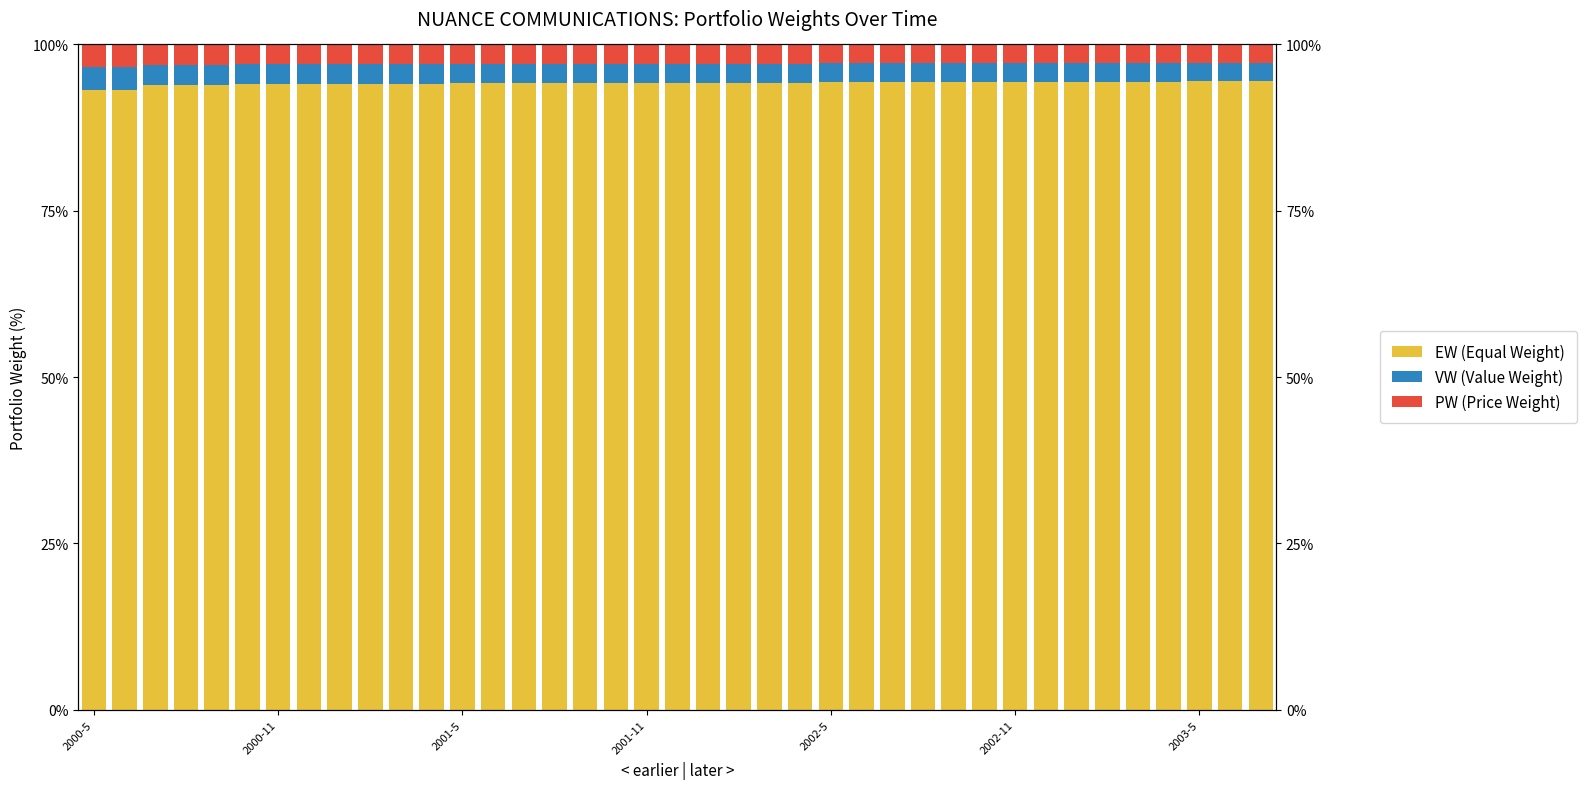

Reading right to left, transcribe all the data shown in this chart.

EW (Equal Weight): 94.5	94.5	94.5	94.4	94.4	94.4	94.4	94.4	94.4	94.4	94.4	94.4	94.4	94.4	94.3	94.3	94.3	94.3	94.3	94.3	94.3	94.3	94.3	94.2	94.2	94.2	94.2	94.1	94.1	94.1	94.1	94.1	94.1	94.1	93.8	93.8	93.8	93.2	93.2
VW (Value Weight): 2.8	2.8	2.8	2.8	2.8	2.8	2.8	2.8	2.8	2.8	2.8	2.8	2.8	2.8	2.8	2.9	2.9	2.9	2.9	2.9	2.9	2.9	2.9	2.9	2.9	2.9	2.9	2.9	2.9	2.9	2.9	2.9	3.0	3.0	3.1	3.1	3.1	3.4	3.4
PW (Price Weight): 2.8	2.8	2.8	2.8	2.8	2.8	2.8	2.8	2.8	2.8	2.8	2.8	2.8	2.8	2.8	2.9	2.9	2.9	2.9	2.9	2.9	2.9	2.9	2.9	2.9	2.9	2.9	2.9	2.9	2.9	2.9	2.9	3.0	3.0	3.1	3.1	3.1	3.4	3.4